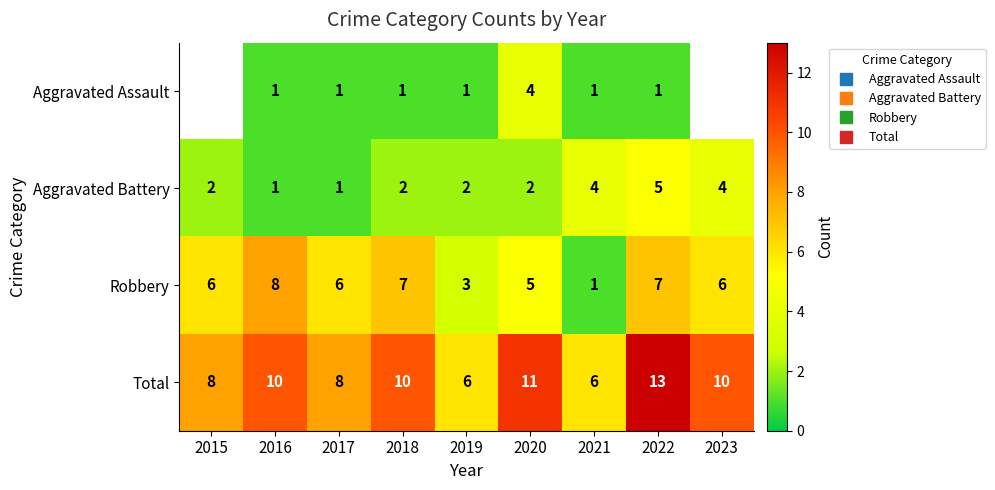

How many data points in Total are above 10?

2